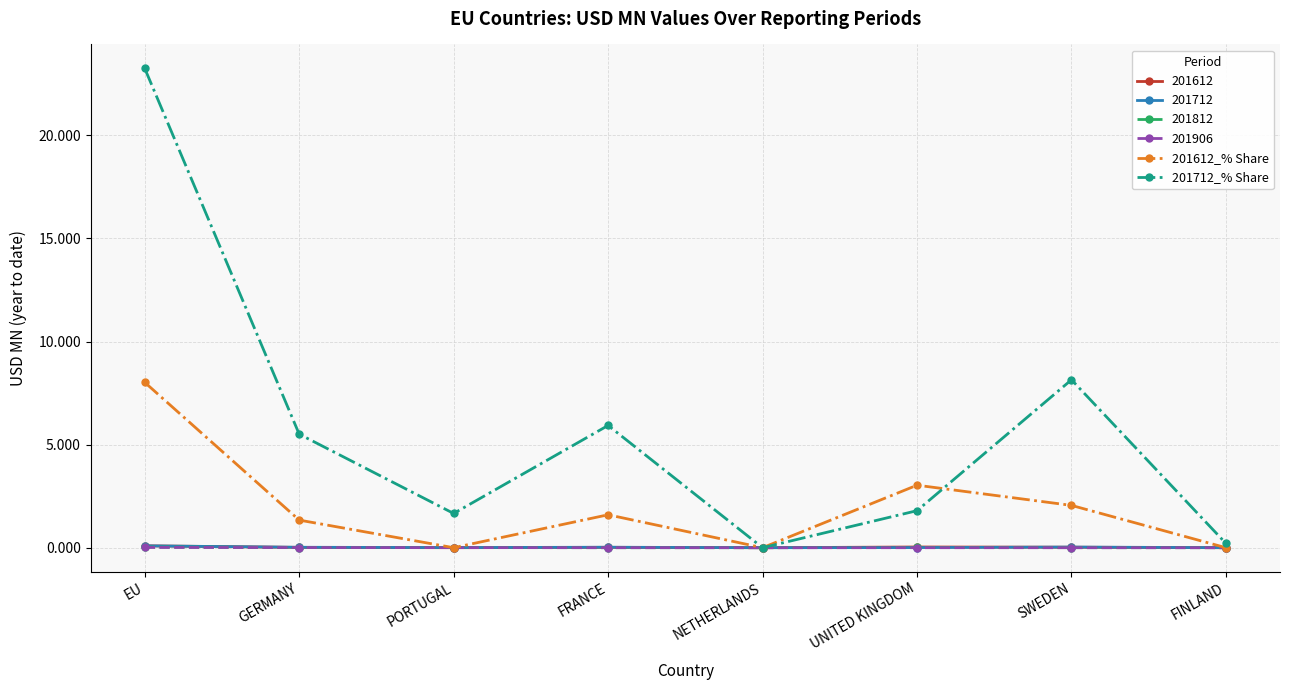

Is this an area chart (filled region under the line)?

No